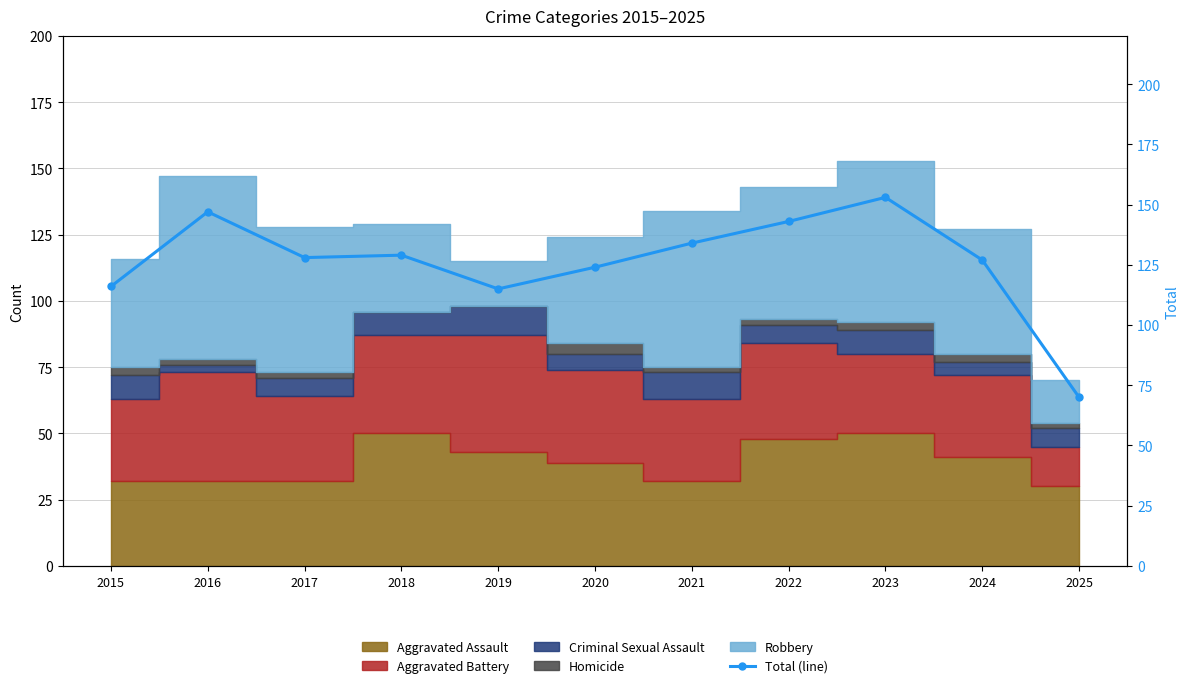

Is it true that the value at 2015 is 116?

True